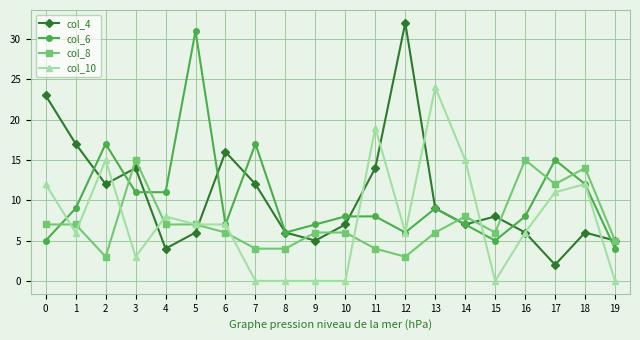

True or false: col_6 has a value of 5 at 15.

True